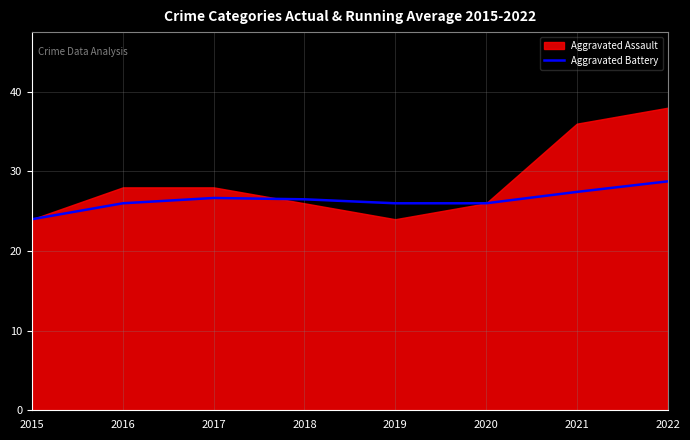

At which label does Aggravated Battery reach its peak?

2022